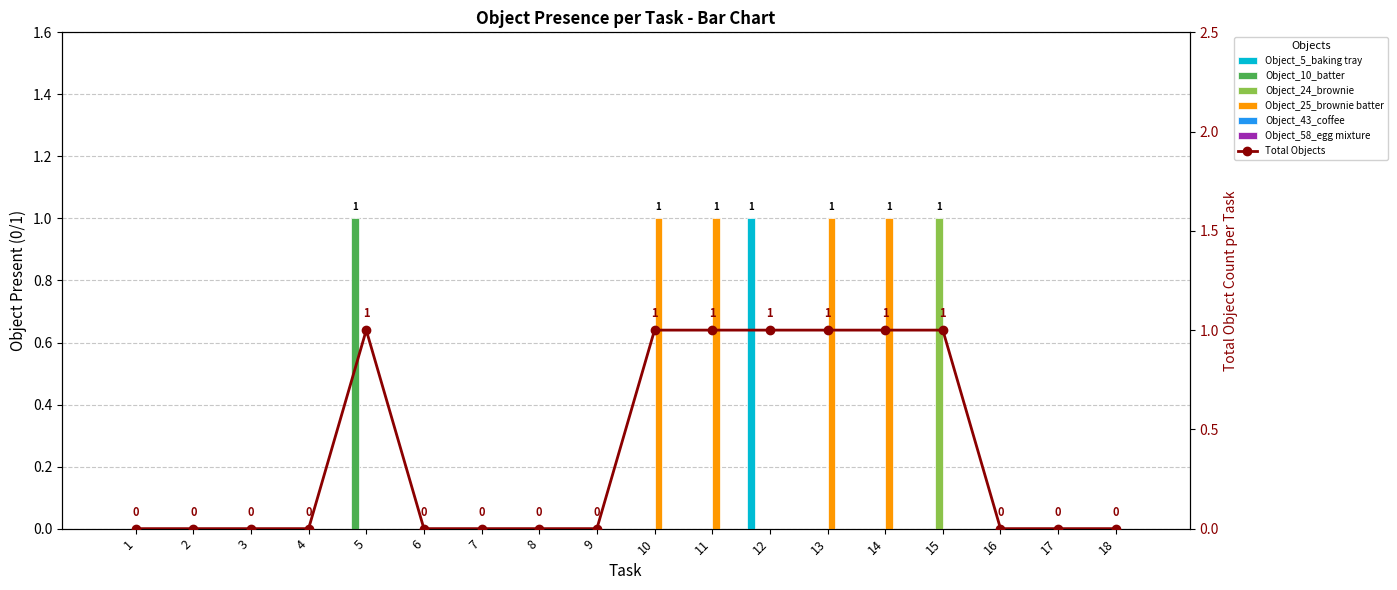

At which label is Object_5_baking tray closest to 0?

1